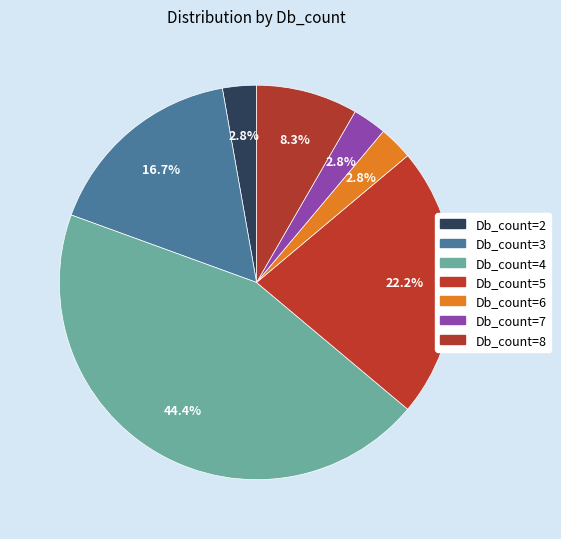

How many slices are in this pie chart?

7